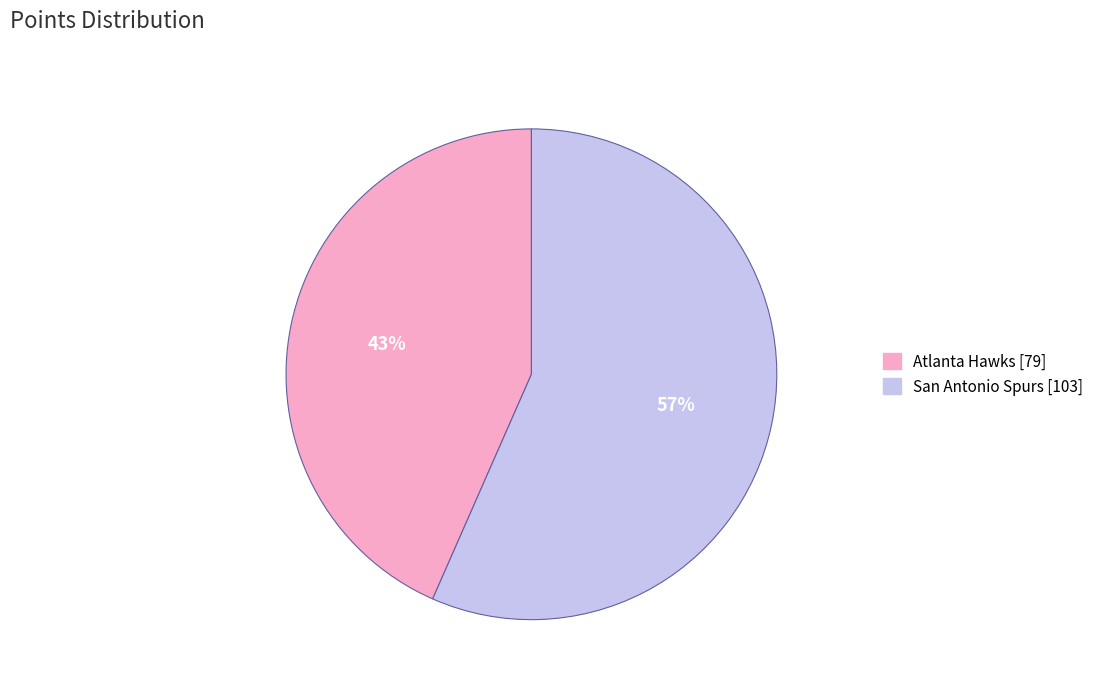

How many slices are in this pie chart?

2